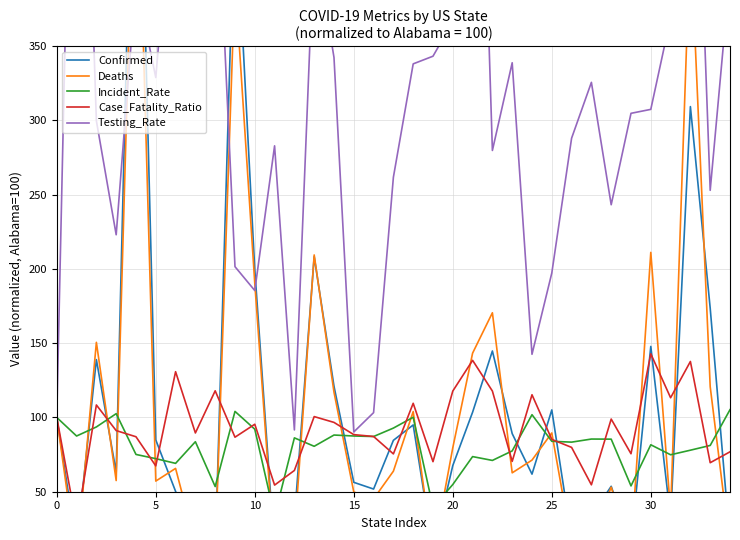

What is the greatest value displayed?

705.2